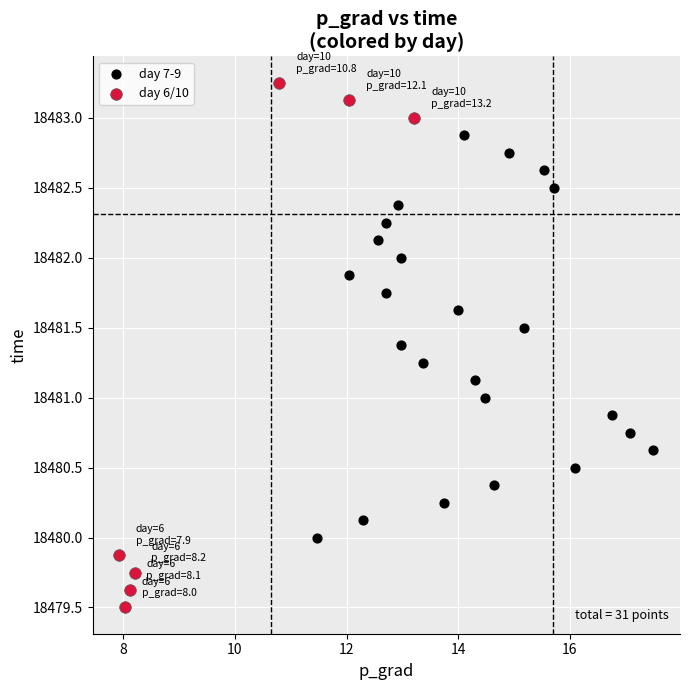

Which series has the largest Y range (max minus min)?

day 6/10